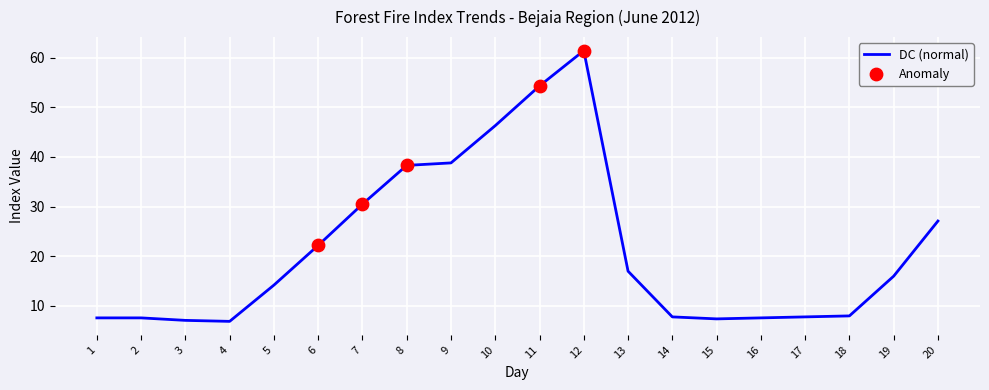

Which has a higher value, 13 or 4?

13